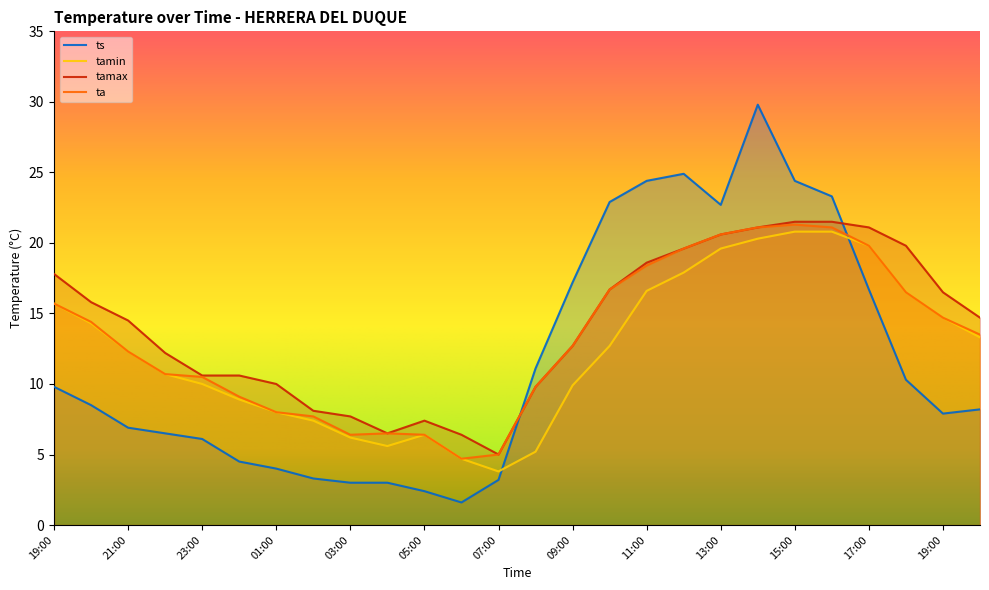

Which series has the largest range (max minus min)?

ts